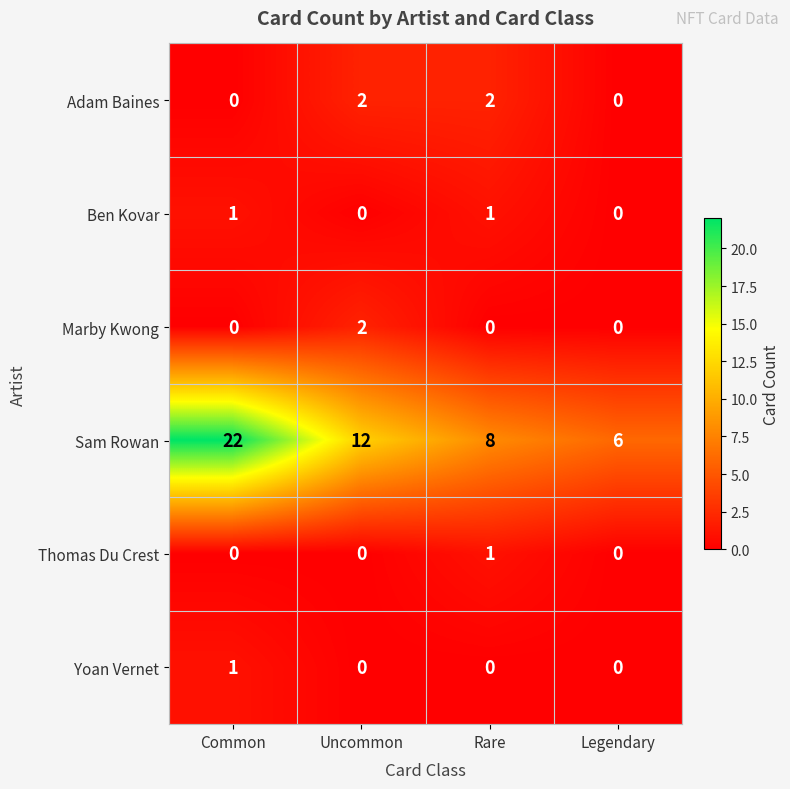

What is the difference between the highest and lowest values at Legendary?

6